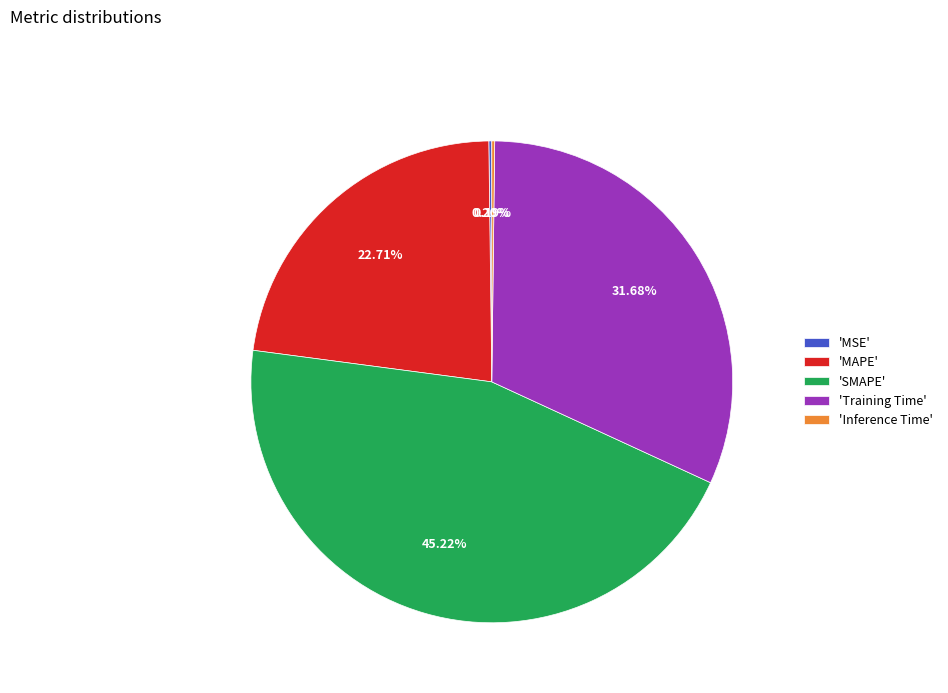

Is the sum of 'MAPE' and 'SMAPE' greater than half?

Yes